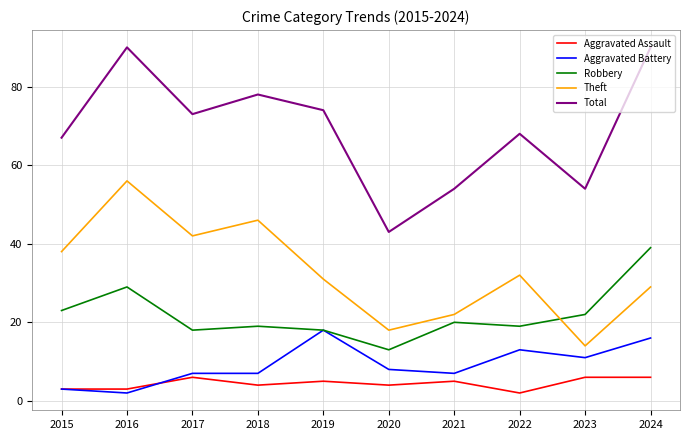

Reading right to left, what are all the values shown in this chart?

Aggravated Assault: 6	6	2	5	4	5	4	6	3	3
Aggravated Battery: 16	11	13	7	8	18	7	7	2	3
Robbery: 39	22	19	20	13	18	19	18	29	23
Theft: 29	14	32	22	18	31	46	42	56	38
Total: 90	54	68	54	43	74	78	73	90	67